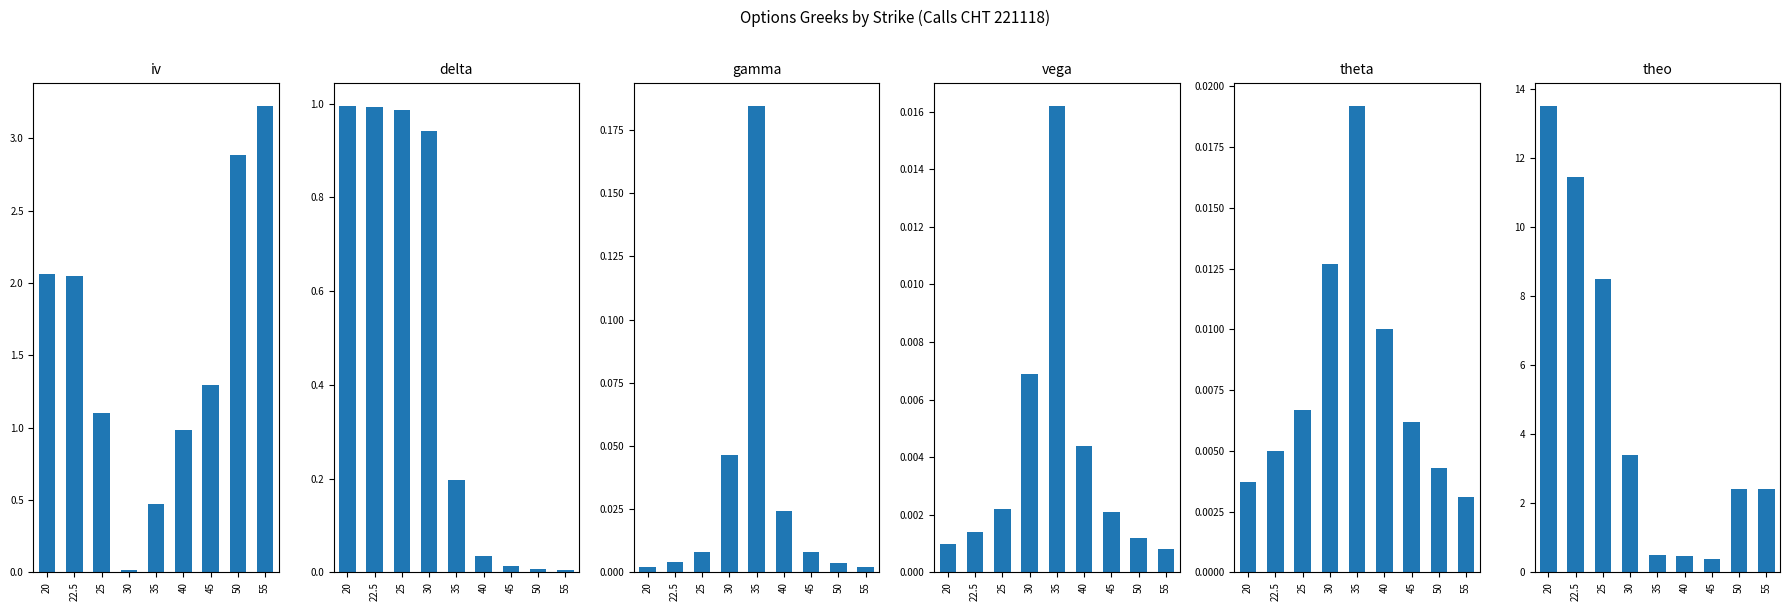

Which series has the widest spread of values?

theo